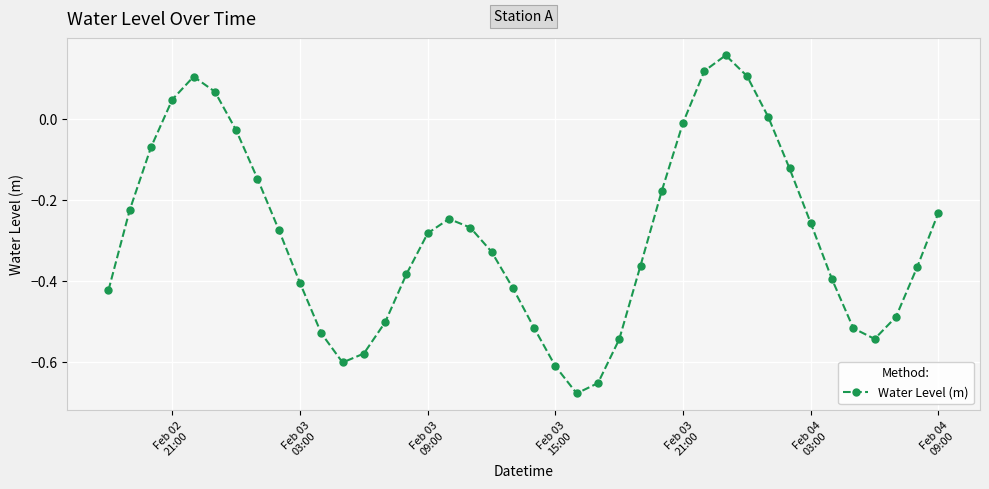

What is the difference between the second highest and minimum values?

0.8